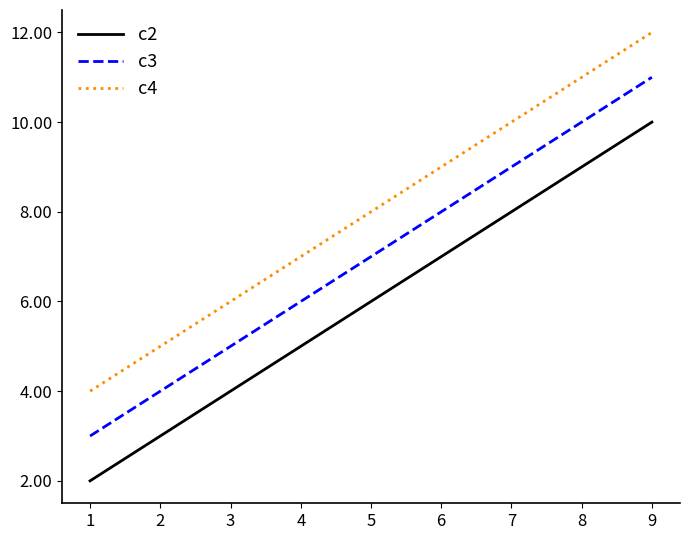

At which category is the sum across all series the highest?

9